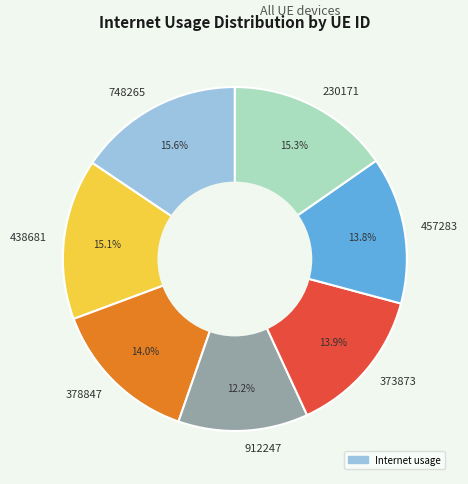

Does any single category account for the majority?

No